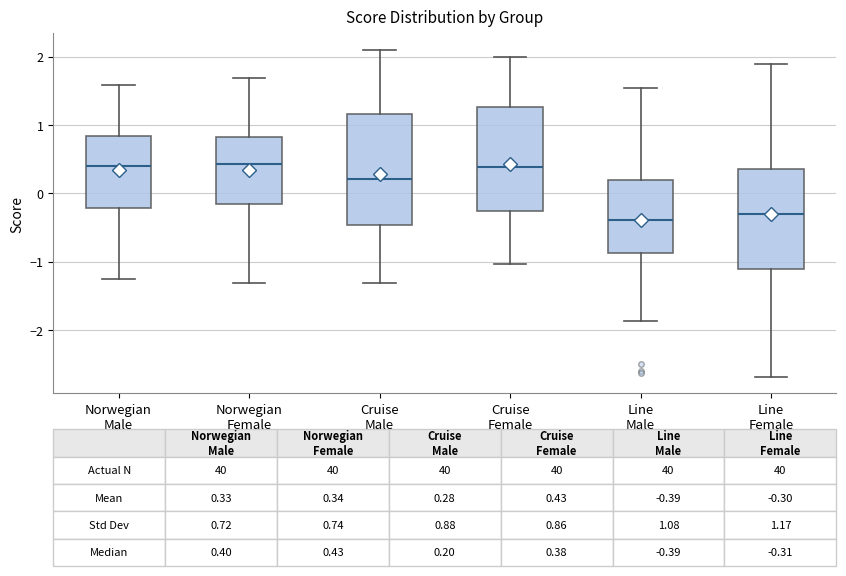

Comparing the boxes themselves (not the whiskers), which one is the tallest?

Cruise Male